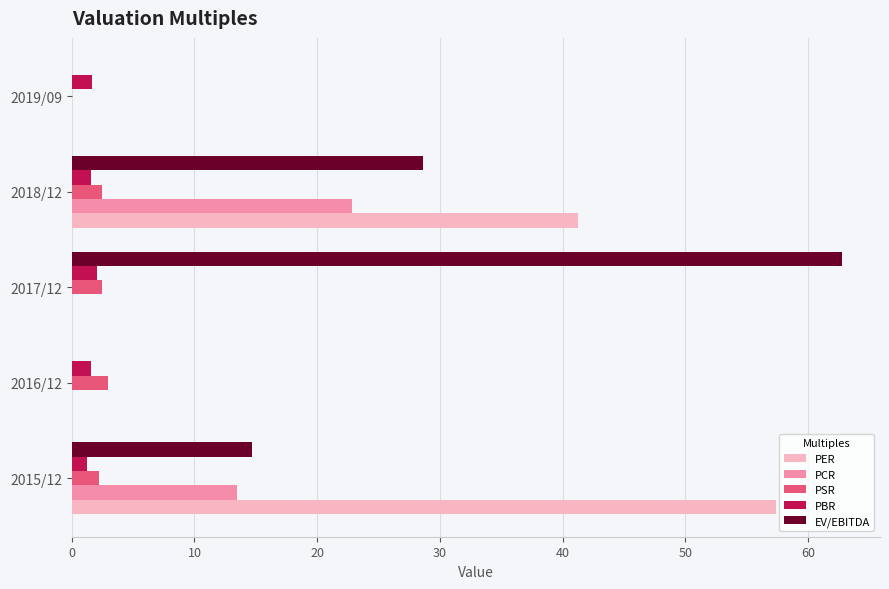

What is the maximum value shown in the chart?

62.7